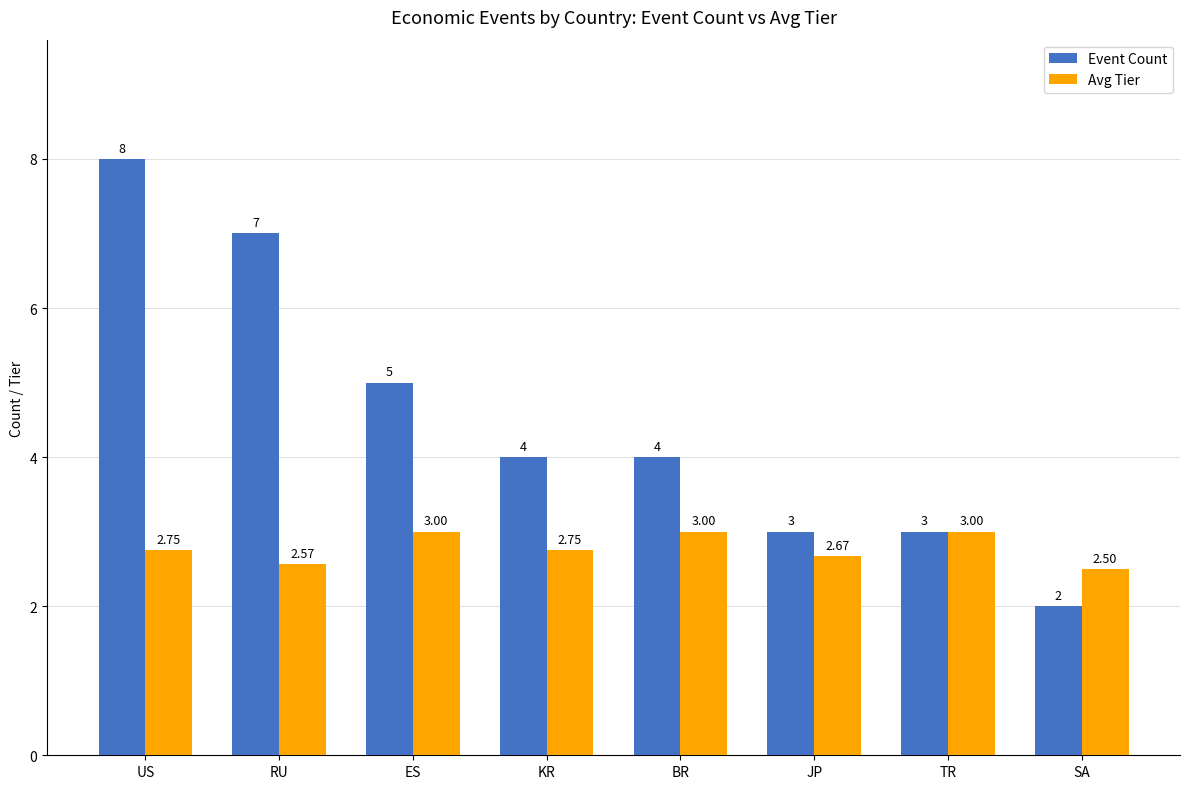

What is the minimum value shown in the chart?

2.0